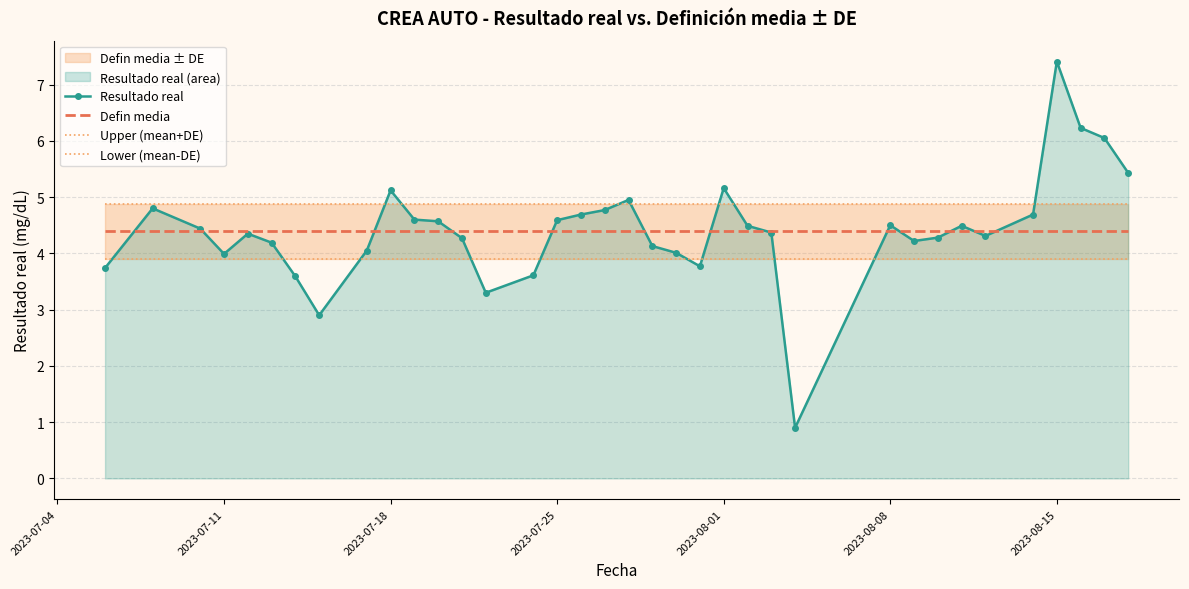

Does the chart have visible grid lines?

Yes